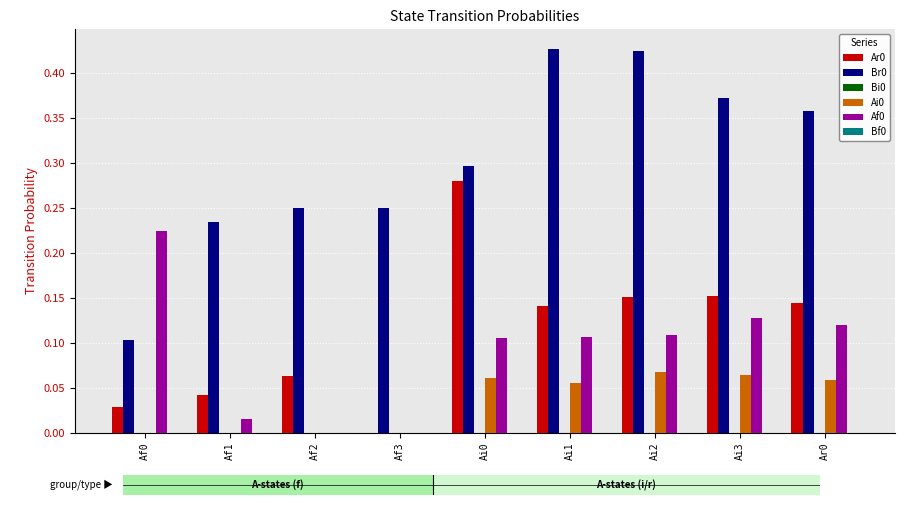

Is the value of Br0 at Af3 greater than the value of Ai0 at Af0?

Yes